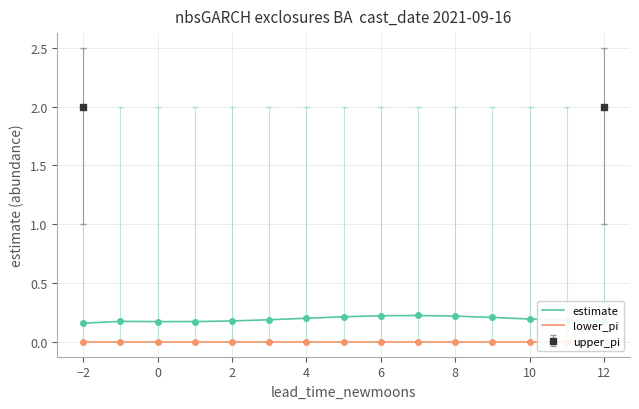

The value of estimate at 4 is 0.0. True or false?

False